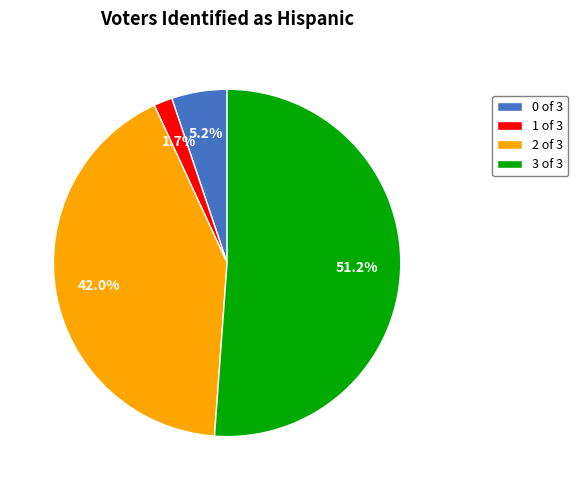

Combined, do 1 of 3 and 0 of 3 account for over 50%?

No